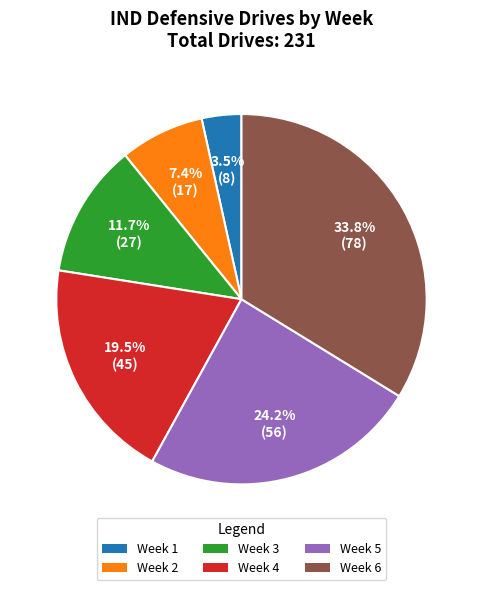

Which slice is the largest?

Week 6